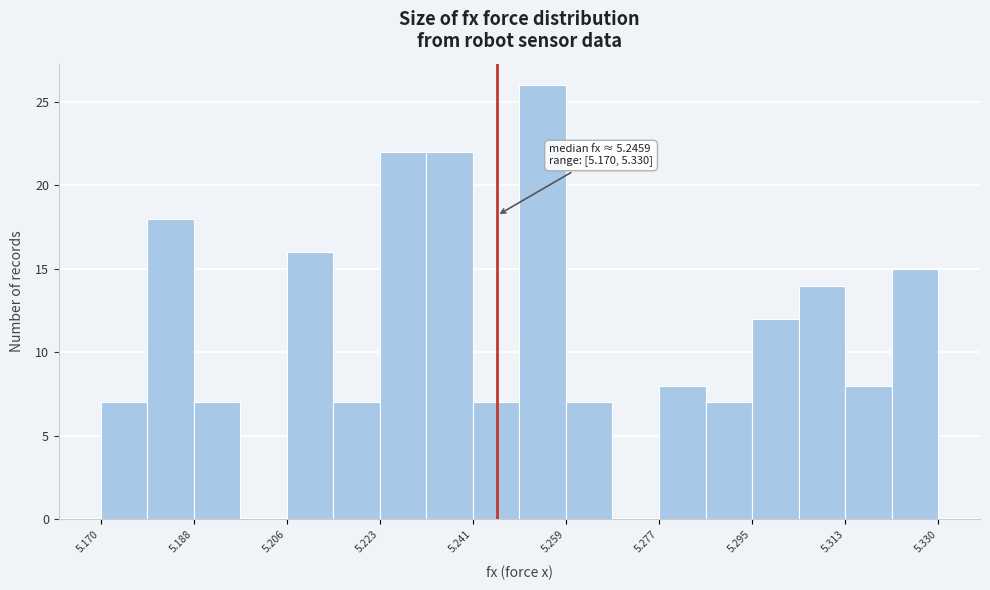

Over which range of the x-axis is the bar tallest?

5.250 to 5.260